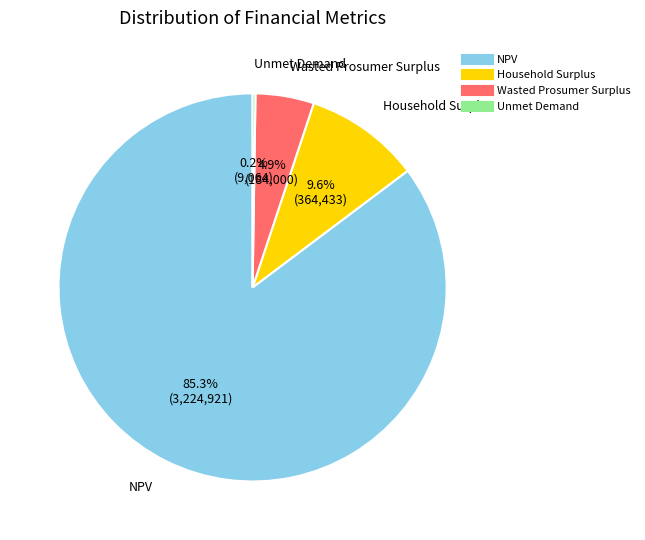

What is the majority slice?

NPV